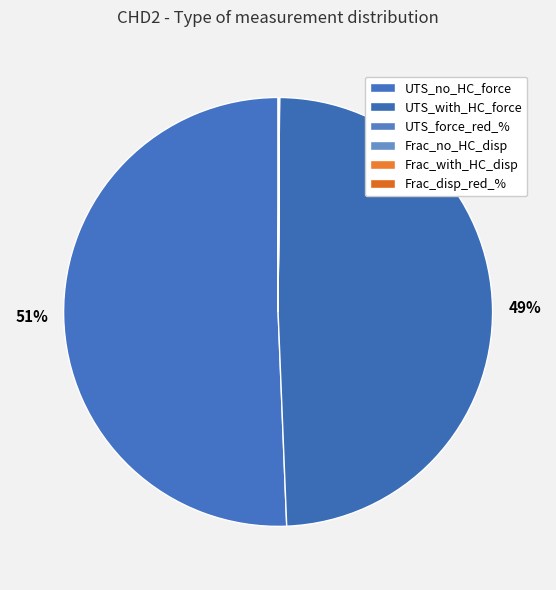

Does UTS_with_HC_force represent more than half of the total?

No